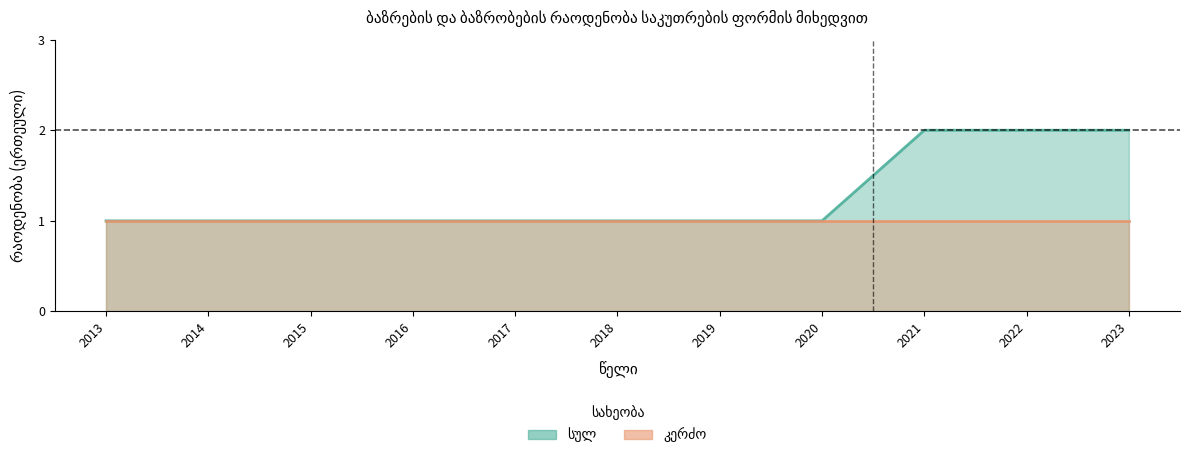

What is the sum of the values at 2022 and 2021?

4